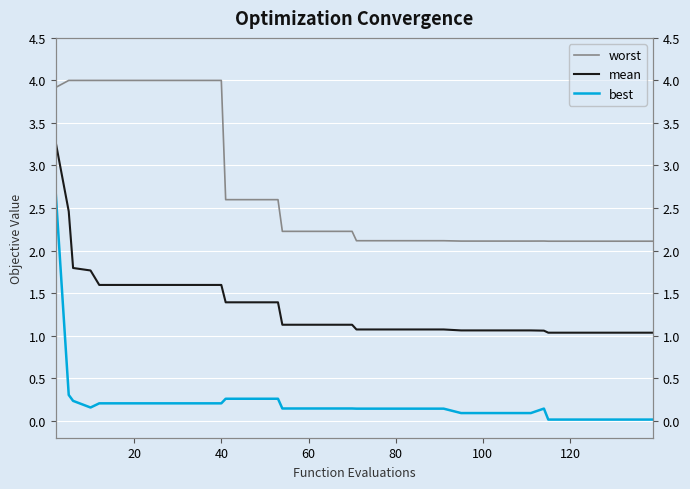

Is this an area chart (filled region under the line)?

No